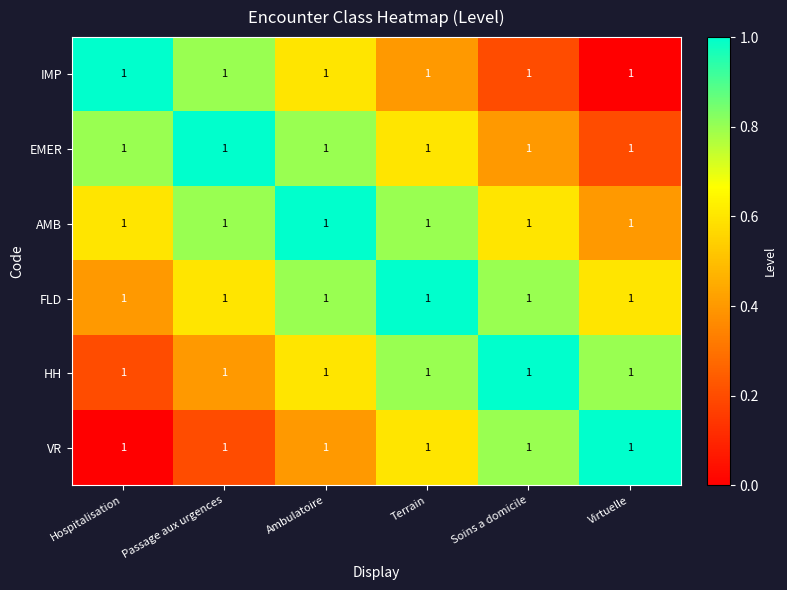

Is it true that AMB equals 0.6 at Hospitalisation?

True